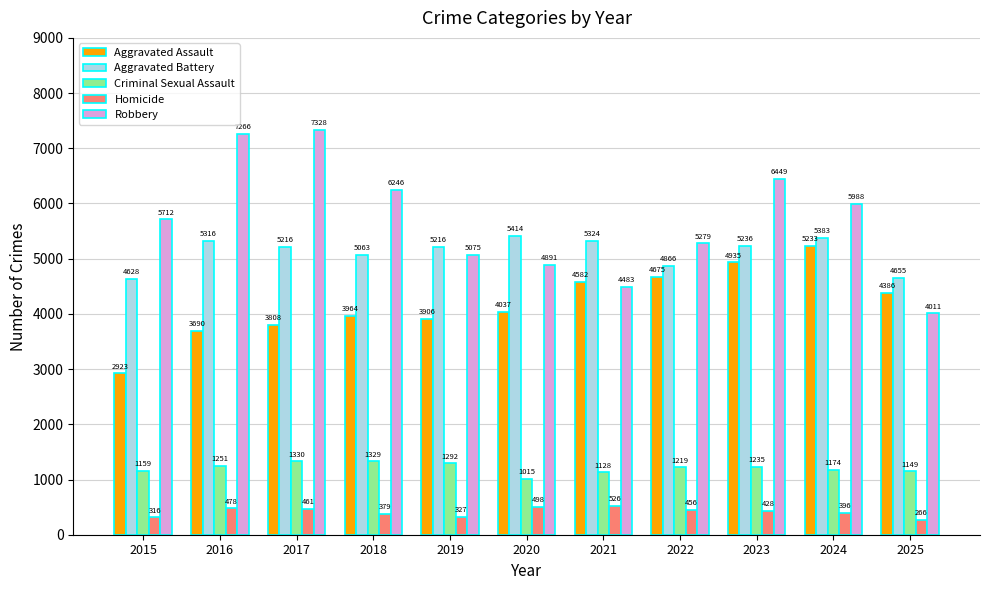

What is the value of the Aggravated Assault bar at the 8th from the left?

4675